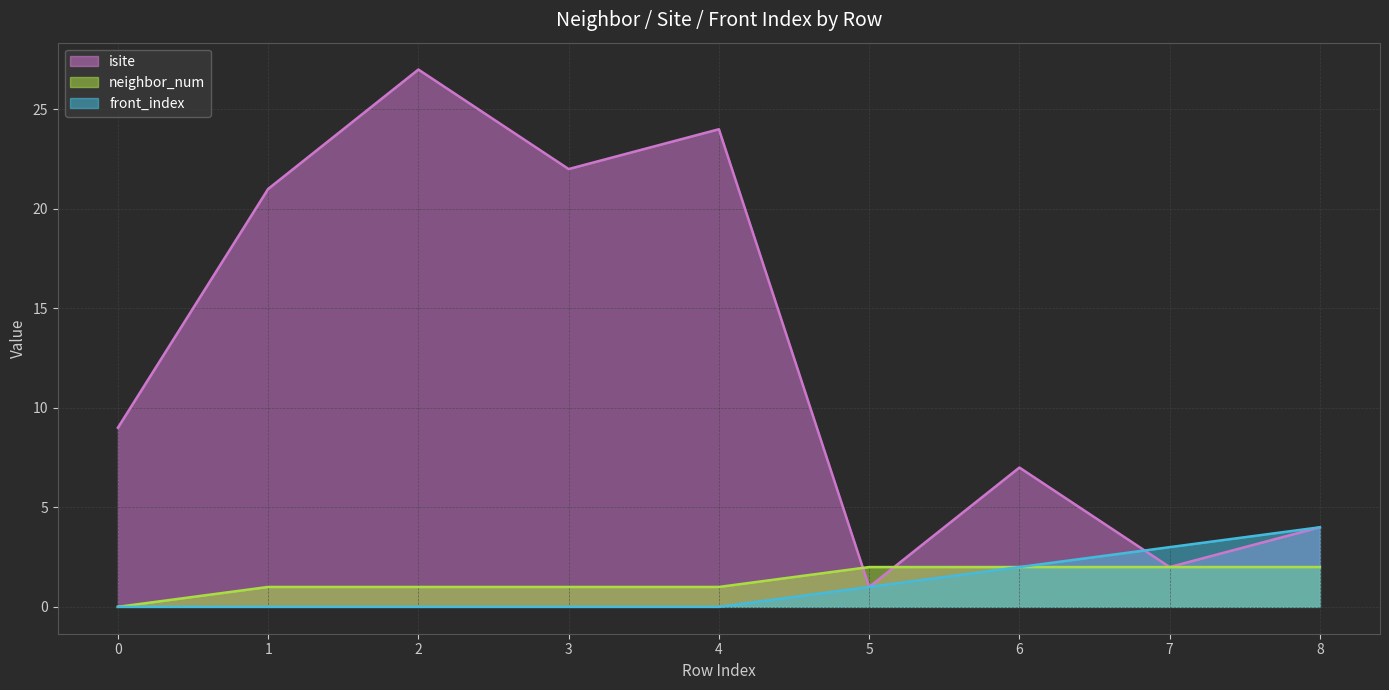

Reading left to right, what are all the values shown in this chart?

isite: 0=9	1=21	2=27	3=22	4=24	5=1	6=7	7=2	8=4
neighbor_num: 0=0	1=1	2=1	3=1	4=1	5=2	6=2	7=2	8=2
front_index: 0=0	1=0	2=0	3=0	4=0	5=1	6=2	7=3	8=4